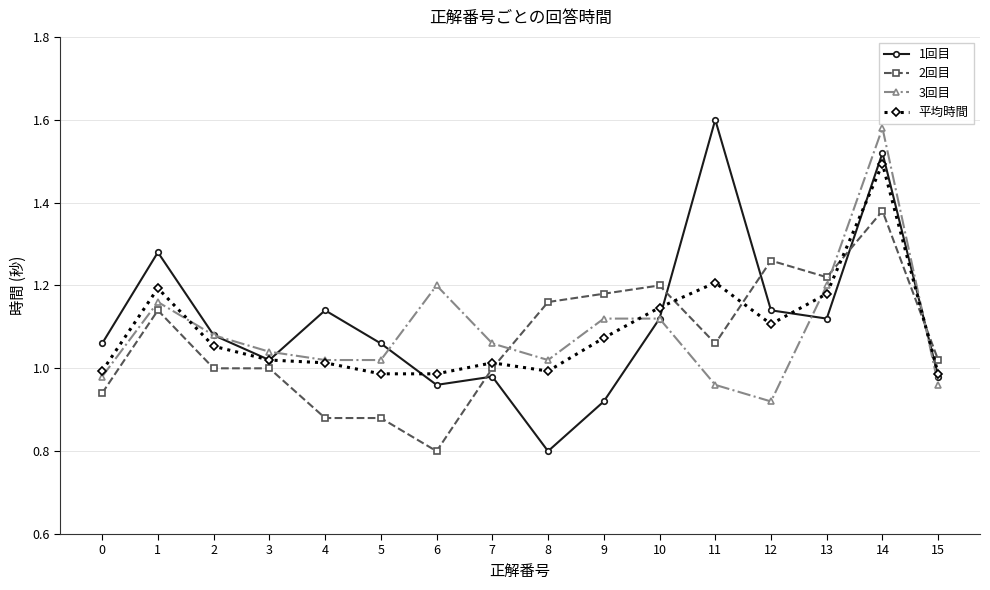

Does the chart display data point markers on the line(s)?

Yes